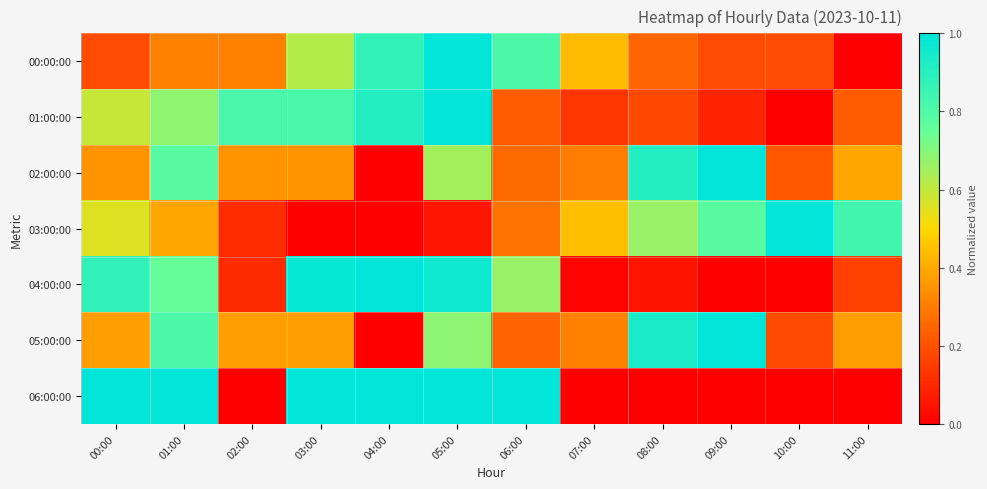

Reading right to left, extract all data points from this chart.

00:00:00: 11:00=0.0	10:00=0.2	09:00=0.2	08:00=0.2	07:00=0.4	06:00=0.8	05:00=1.0	04:00=0.9	03:00=0.6	02:00=0.3	01:00=0.3	00:00=0.2
01:00:00: 11:00=0.2	10:00=0.0	09:00=0.1	08:00=0.2	07:00=0.1	06:00=0.2	05:00=1.0	04:00=0.9	03:00=0.8	02:00=0.8	01:00=0.7	00:00=0.6
02:00:00: 11:00=0.4	10:00=0.2	09:00=1.0	08:00=0.9	07:00=0.3	06:00=0.3	05:00=0.7	04:00=0.0	03:00=0.3	02:00=0.3	01:00=0.8	00:00=0.3
03:00:00: 11:00=0.8	10:00=1.0	09:00=0.8	08:00=0.7	07:00=0.4	06:00=0.3	05:00=0.1	04:00=0.0	03:00=0.0	02:00=0.1	01:00=0.4	00:00=0.6
04:00:00: 11:00=0.2	10:00=0.0	09:00=0.0	08:00=0.1	07:00=0.0	06:00=0.7	05:00=1.0	04:00=1.0	03:00=1.0	02:00=0.1	01:00=0.8	00:00=0.9
05:00:00: 11:00=0.4	10:00=0.2	09:00=1.0	08:00=0.9	07:00=0.3	06:00=0.2	05:00=0.7	04:00=0.0	03:00=0.4	02:00=0.4	01:00=0.8	00:00=0.4
06:00:00: 11:00=0.0	10:00=0.0	09:00=0.0	08:00=0.0	07:00=0.0	06:00=1.0	05:00=1.0	04:00=1.0	03:00=1.0	02:00=0.0	01:00=1.0	00:00=1.0